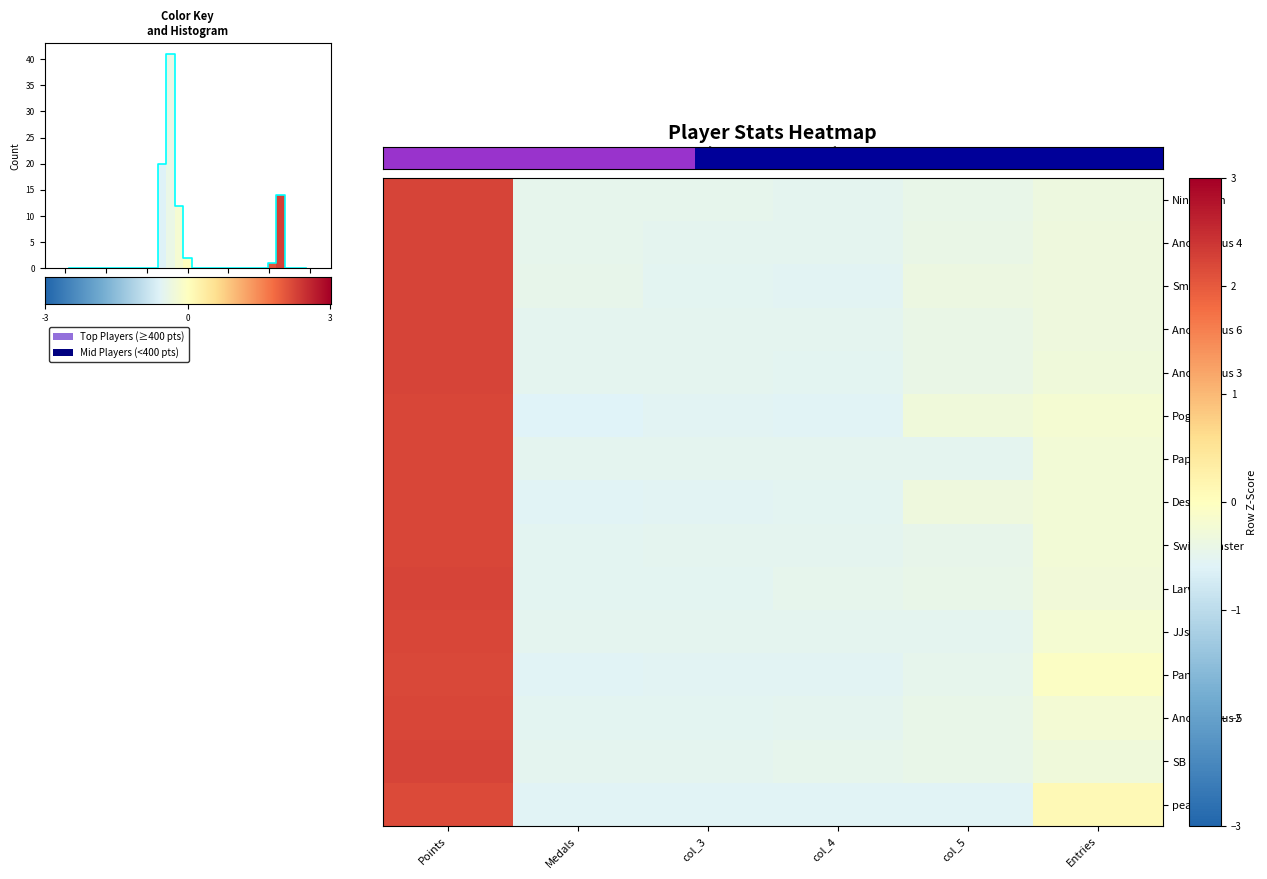

Which series has the largest total across all categories?

Paper